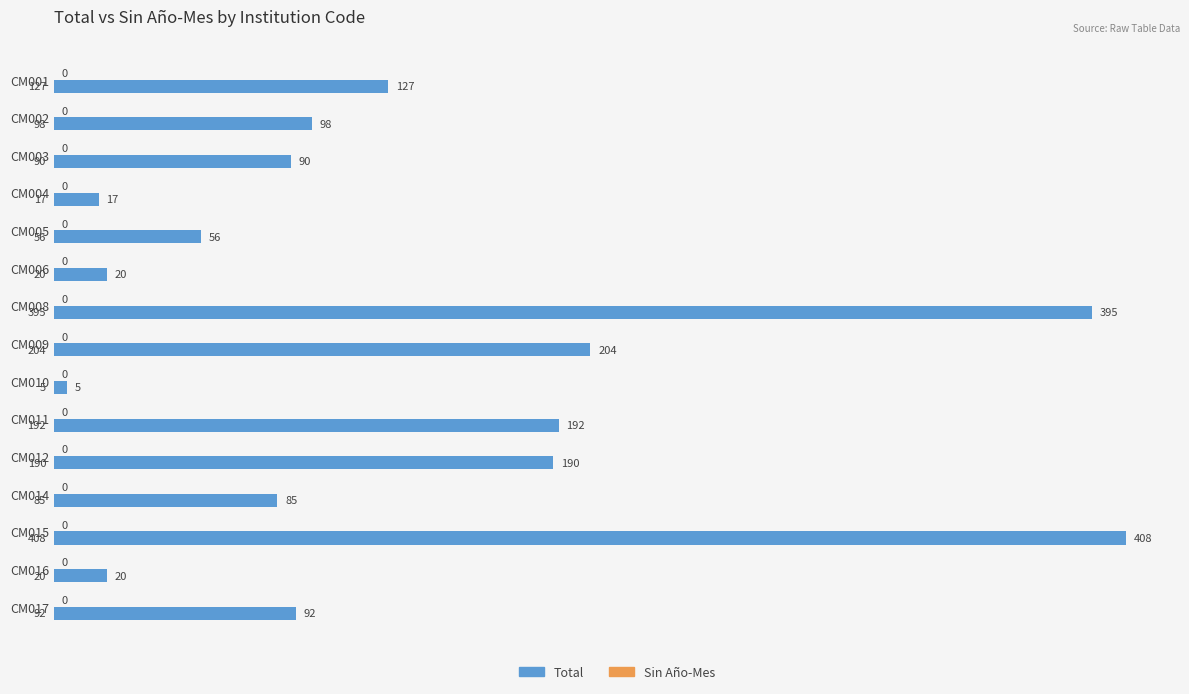

Reading bottom to top, what are all the values shown in this chart?

92	20	408	85	190	192	5	204	395	20	56	17	90	98	127